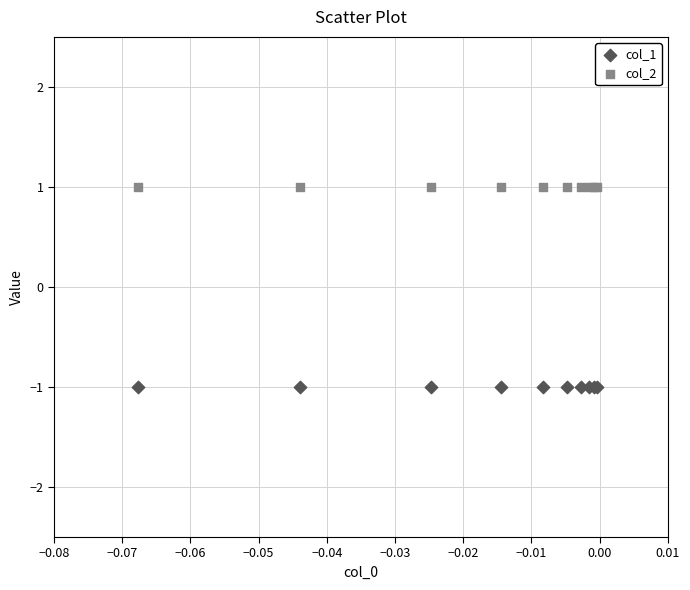

Which series reaches the minimum Y coordinate?

col_1